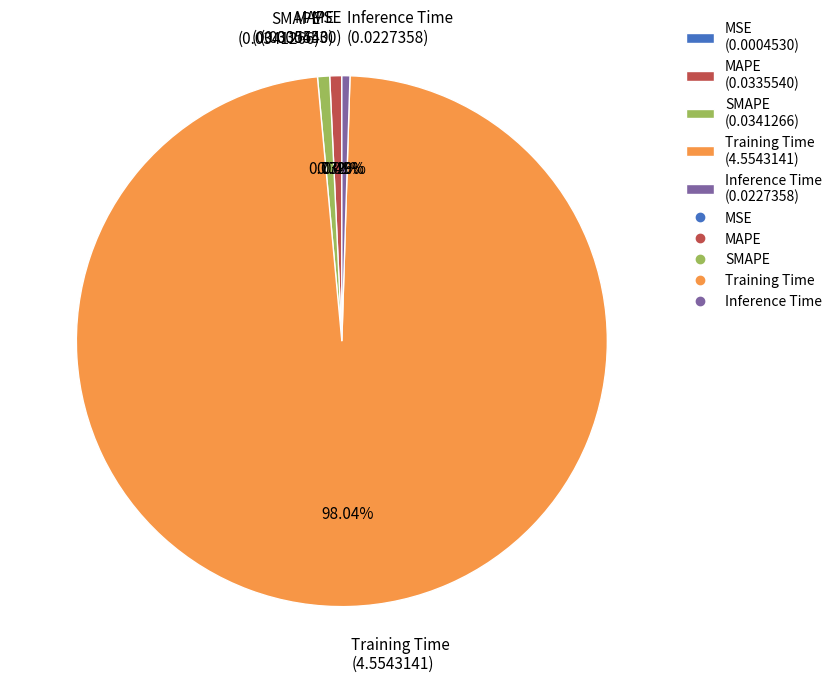

Combined, do SMAPE (0.0341266) and Training Time (4.5543141) account for over 50%?

Yes